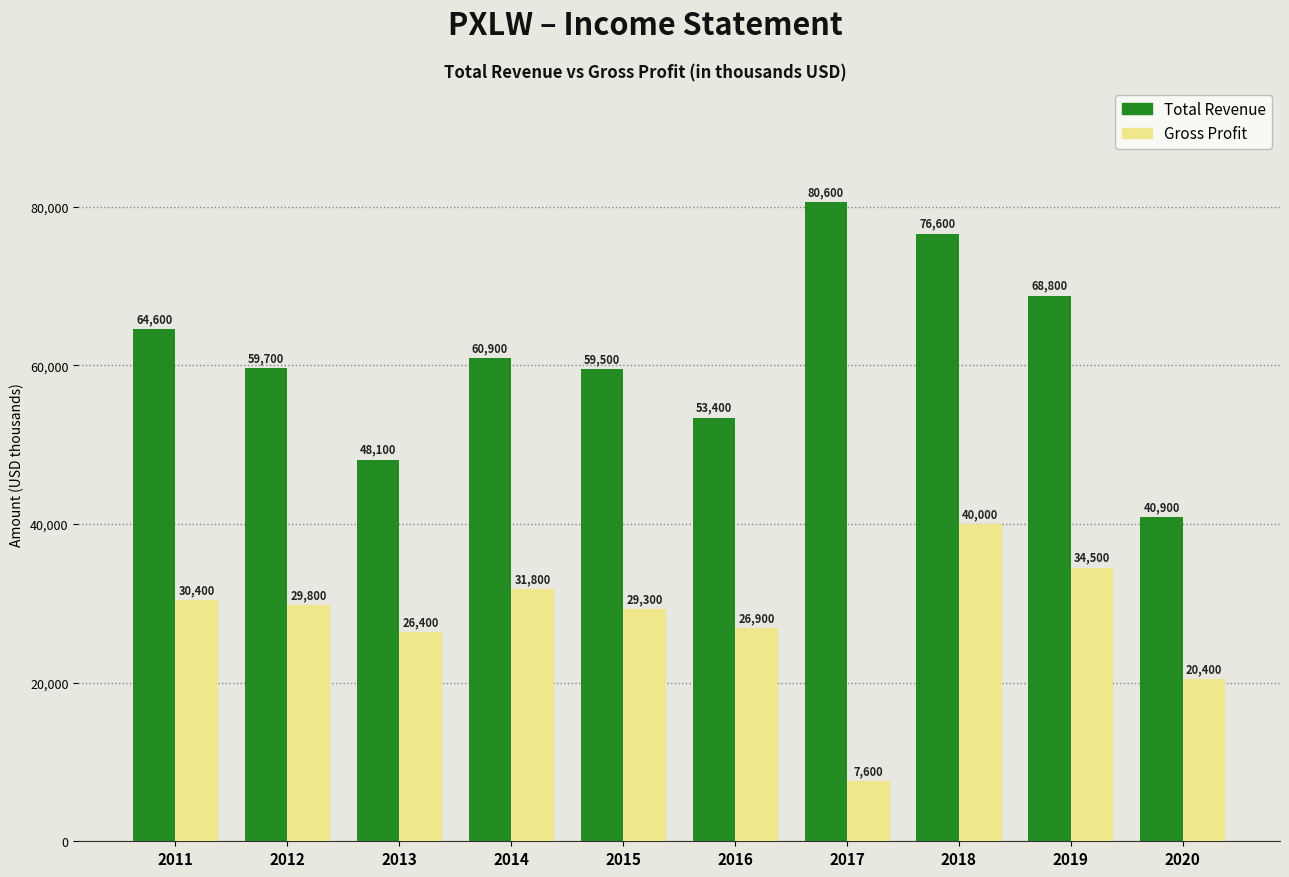

List the series in order of their overall mean, lowest first.

Gross Profit, Total Revenue